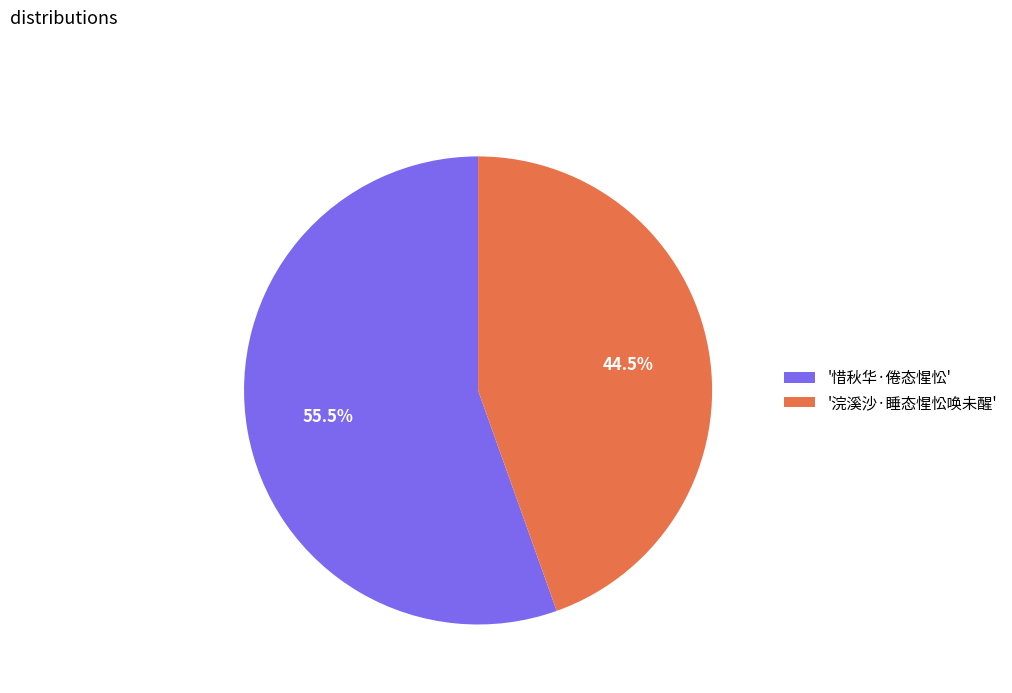

Does any single category account for the majority?

Yes